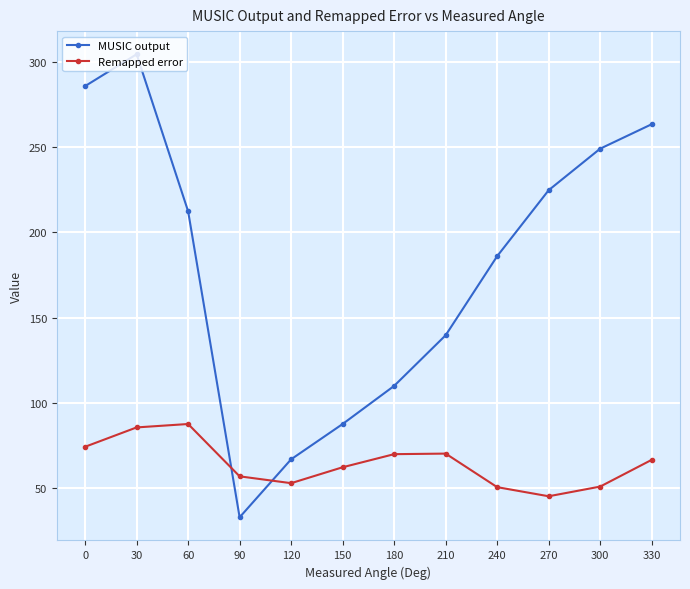

What is the difference between the maximum and minimum values in the Remapped error series?

42.3